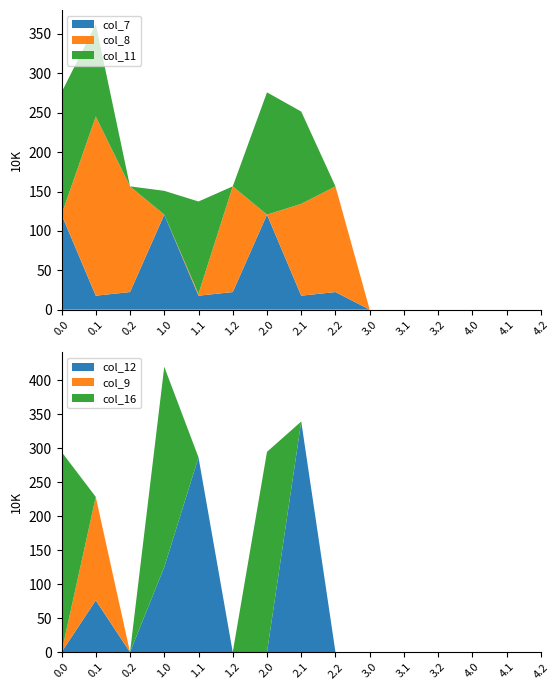

Reading right to left, what are all the values shown in this chart?

col_7: 0.0	0.0	0.0	0.0	0.0	0.0	22.3	17.7	120.6	22.3	17.7	120.6	22.3	17.7	120.6
col_8: 0.0	0.0	0.0	0.0	0.0	0.0	134.2	116.6	0.0	134.2	2.5	0.0	134.2	227.5	0.0
col_11: 0.0	0.0	0.0	0.0	0.0	0.0	0.0	117.1	155.3	0.0	117.1	30.2	0.0	117.1	155.3
col_12: 0.0	0.0	0.0	0.0	0.0	0.0	0.0	339.1	0.0	0.0	286.4	125.0	0.0	76.1	0.0
col_9: 0.0	0.0	0.0	0.0	0.0	0.0	0.0	0.0	0.0	0.0	0.0	0.0	0.0	152.2	0.0
col_16: 0.0	0.0	0.0	0.0	0.0	0.0	0.0	0.0	294.5	0.0	0.0	294.5	0.0	0.0	294.5